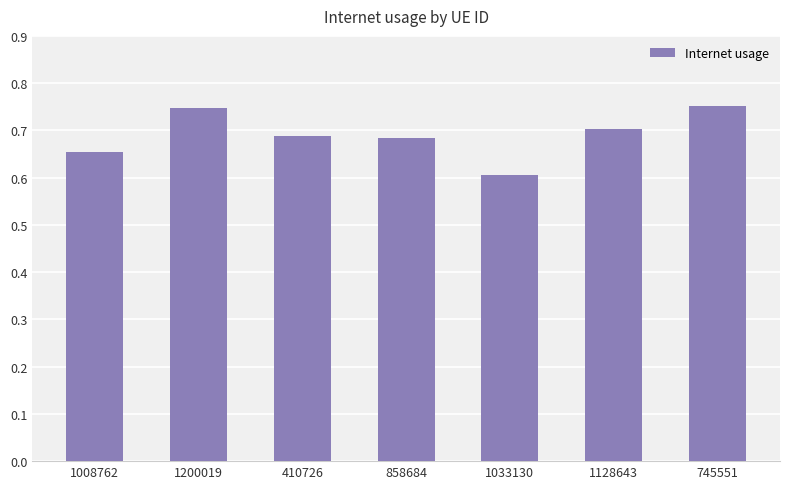

Which category has the lowest value across all series?

1033130